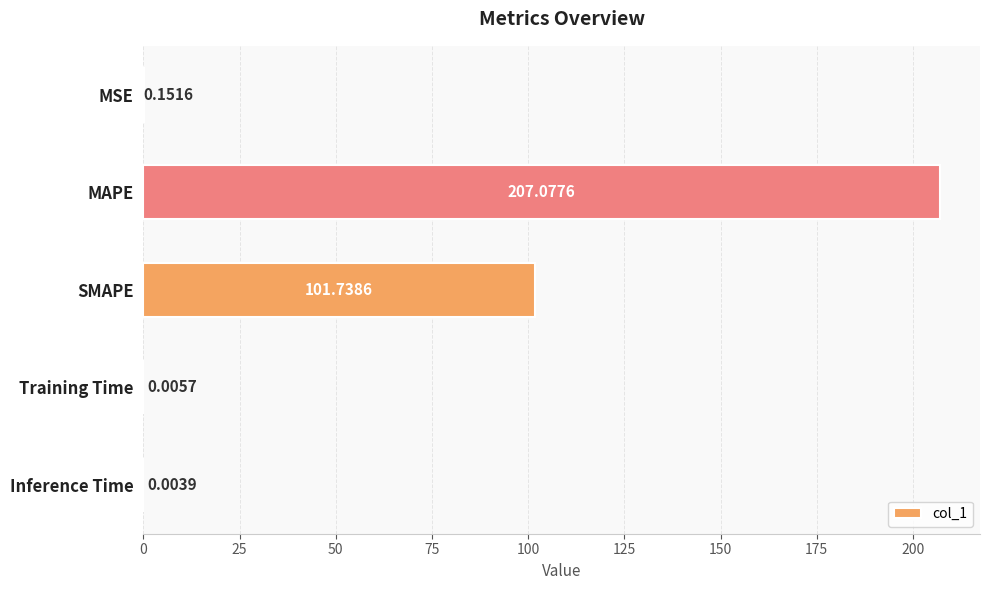

Between MAPE and SMAPE, which is larger?

MAPE